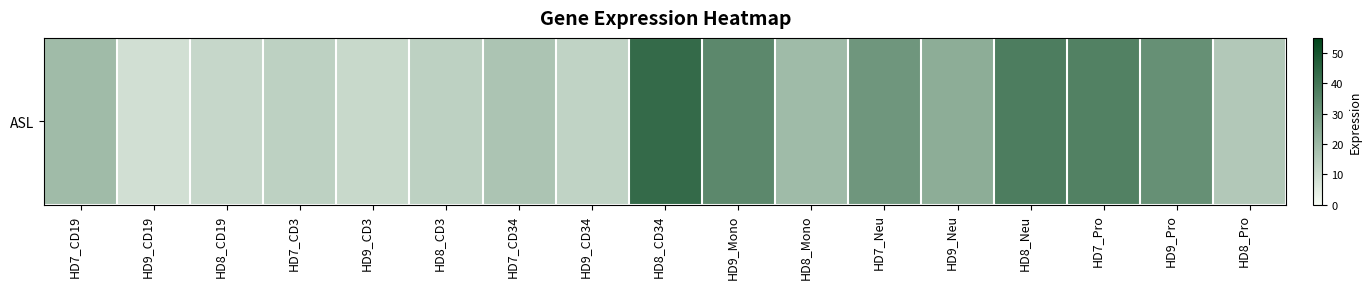

How many data points does each series have?

17